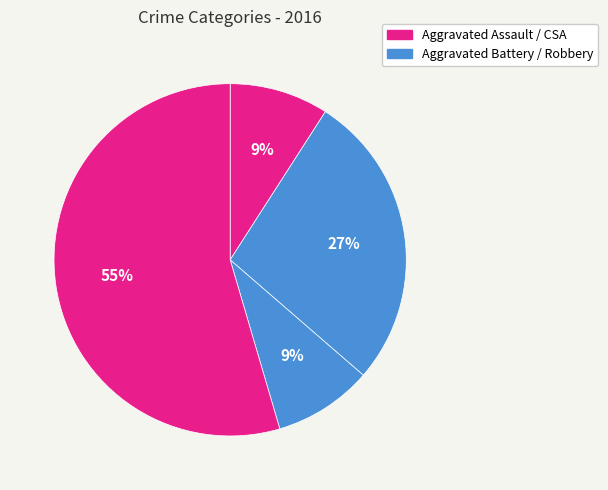

Count the number of slices in the pie.

4